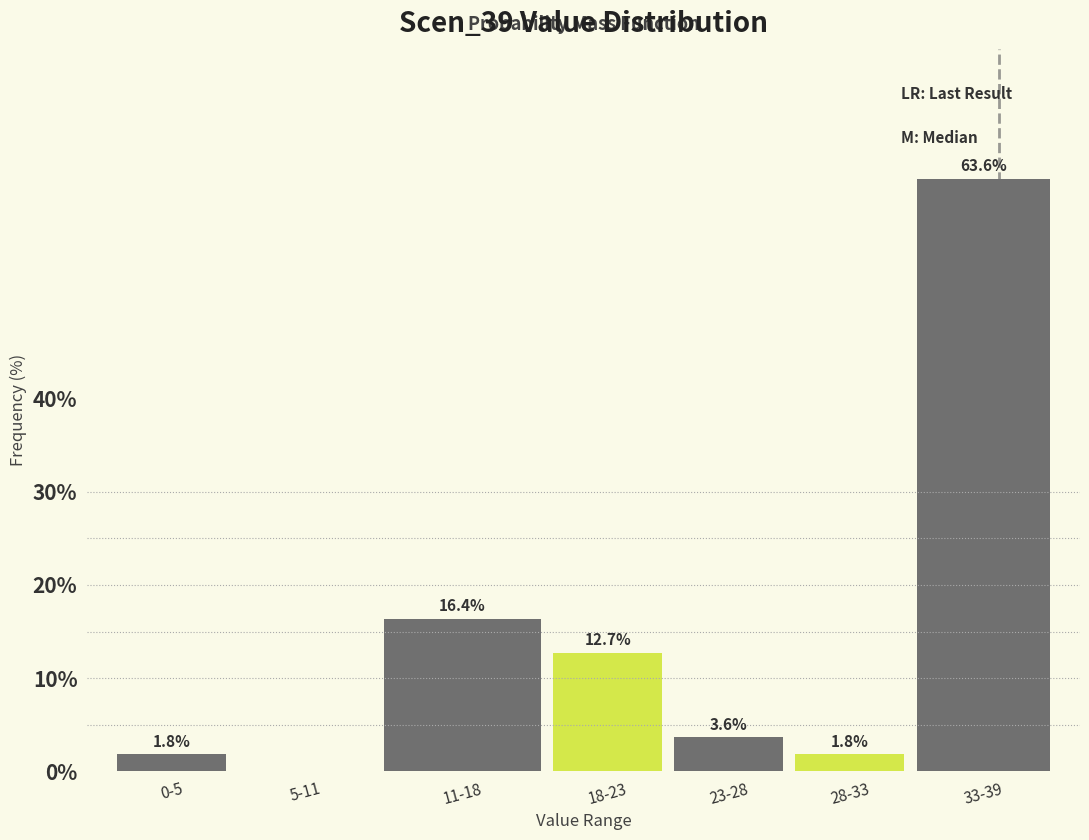

Reading left to right, list all the values displayed in this chart.

0-5=1.8	5-11=0.0	11-18=16.4	18-23=12.7	23-28=3.6	28-33=1.8	33-39=63.6